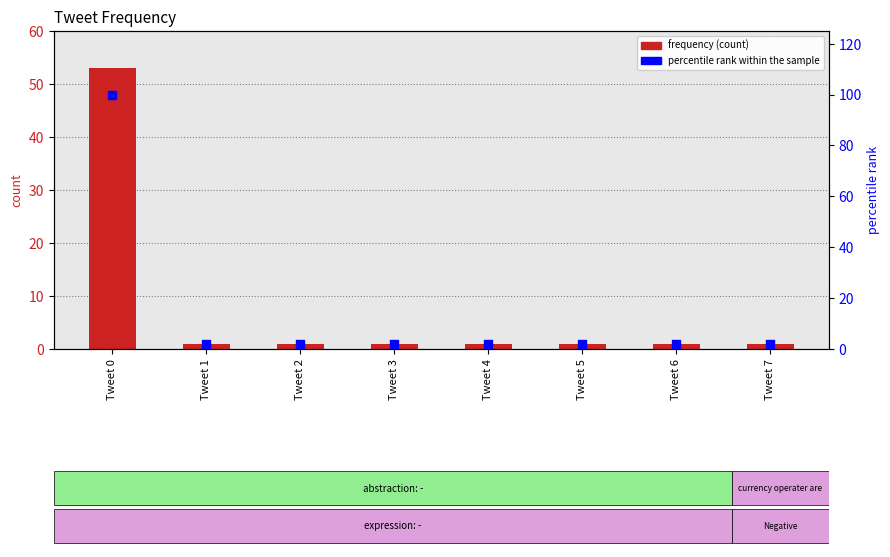

Which series contains the lowest Y value?

frequency